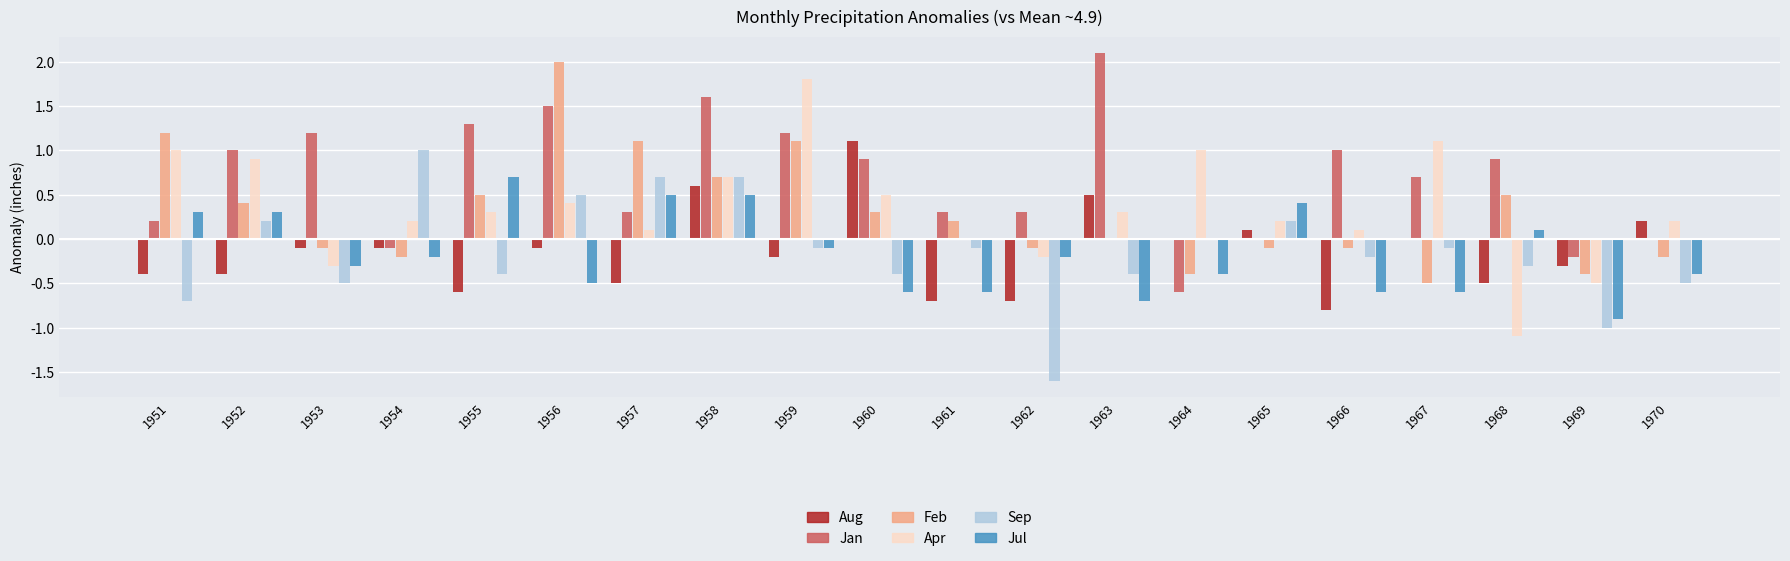

Reading left to right, what are all the values shown in this chart?

Aug: 1951=-0.4	1952=-0.4	1953=-0.1	1954=-0.1	1955=-0.6	1956=-0.1	1957=-0.5	1958=0.6	1959=-0.2	1960=1.1	1961=-0.7	1962=-0.7	1963=0.5	1964=0.0	1965=0.1	1966=-0.8	1967=0.0	1968=-0.5	1969=-0.3	1970=0.2
Jan: 1951=0.2	1952=1.0	1953=1.2	1954=-0.1	1955=1.3	1956=1.5	1957=0.3	1958=1.6	1959=1.2	1960=0.9	1961=0.3	1962=0.3	1963=2.1	1964=-0.6	1965=0.0	1966=1.0	1967=0.7	1968=0.9	1969=-0.2	1970=0.0
Feb: 1951=1.2	1952=0.4	1953=-0.1	1954=-0.2	1955=0.5	1956=2.0	1957=1.1	1958=0.7	1959=1.1	1960=0.3	1961=0.2	1962=-0.1	1963=0.0	1964=-0.4	1965=-0.1	1966=-0.1	1967=-0.5	1968=0.5	1969=-0.4	1970=-0.2
Apr: 1951=1.0	1952=0.9	1953=-0.3	1954=0.2	1955=0.3	1956=0.4	1957=0.1	1958=0.7	1959=1.8	1960=0.5	1961=0.0	1962=-0.2	1963=0.3	1964=1.0	1965=0.2	1966=0.1	1967=1.1	1968=-1.1	1969=-0.5	1970=0.2
Sep: 1951=-0.7	1952=0.2	1953=-0.5	1954=1.0	1955=-0.4	1956=0.5	1957=0.7	1958=0.7	1959=-0.1	1960=-0.4	1961=-0.1	1962=-1.6	1963=-0.4	1964=0.0	1965=0.2	1966=-0.2	1967=-0.1	1968=-0.3	1969=-1.0	1970=-0.5
Jul: 1951=0.3	1952=0.3	1953=-0.3	1954=-0.2	1955=0.7	1956=-0.5	1957=0.5	1958=0.5	1959=-0.1	1960=-0.6	1961=-0.6	1962=-0.2	1963=-0.7	1964=-0.4	1965=0.4	1966=-0.6	1967=-0.6	1968=0.1	1969=-0.9	1970=-0.4